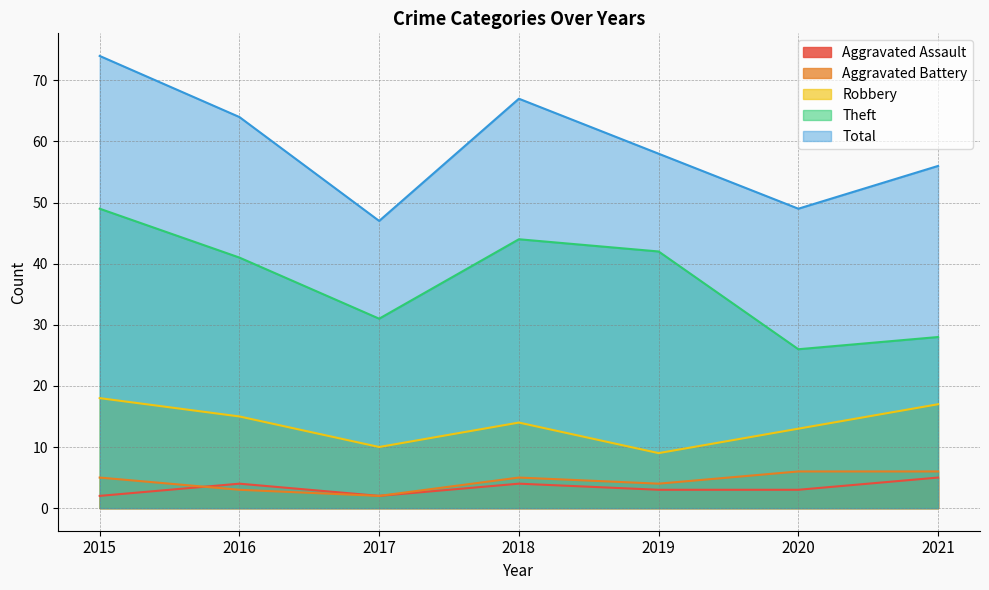

Reading right to left, extract all data points from this chart.

Aggravated Assault: 2021=5	2020=3	2019=3	2018=4	2017=2	2016=4	2015=2
Aggravated Battery: 2021=6	2020=6	2019=4	2018=5	2017=2	2016=3	2015=5
Robbery: 2021=17	2020=13	2019=9	2018=14	2017=10	2016=15	2015=18
Theft: 2021=28	2020=26	2019=42	2018=44	2017=31	2016=41	2015=49
Total: 2021=56	2020=49	2019=58	2018=67	2017=47	2016=64	2015=74